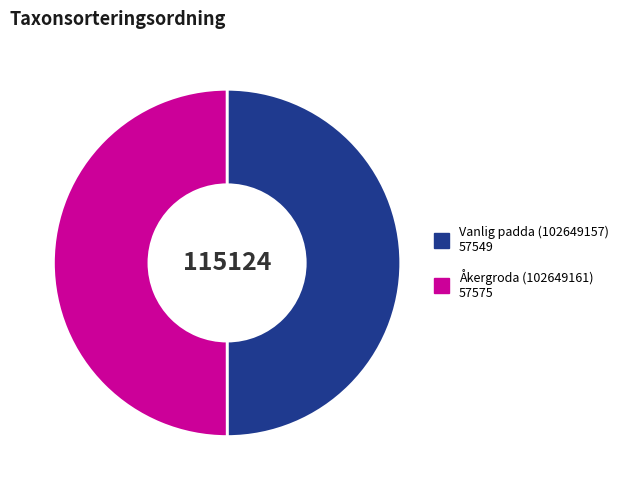

Approximately how many times larger is the value at Vanlig padda (102649157) compared to Åkergroda (102649161)?

1.0